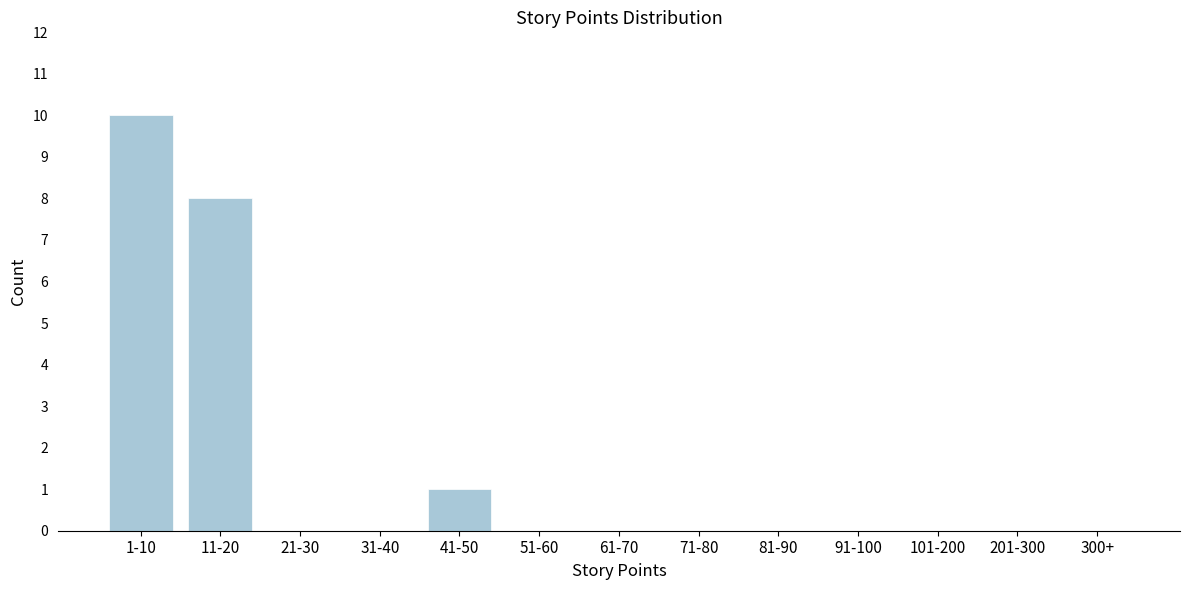

Reading left to right, transcribe all the data shown in this chart.

1-10=10	11-20=8	21-30=0	31-40=0	41-50=1	51-60=0	61-70=0	71-80=0	81-90=0	91-100=0	101-200=0	201-300=0	300+=0